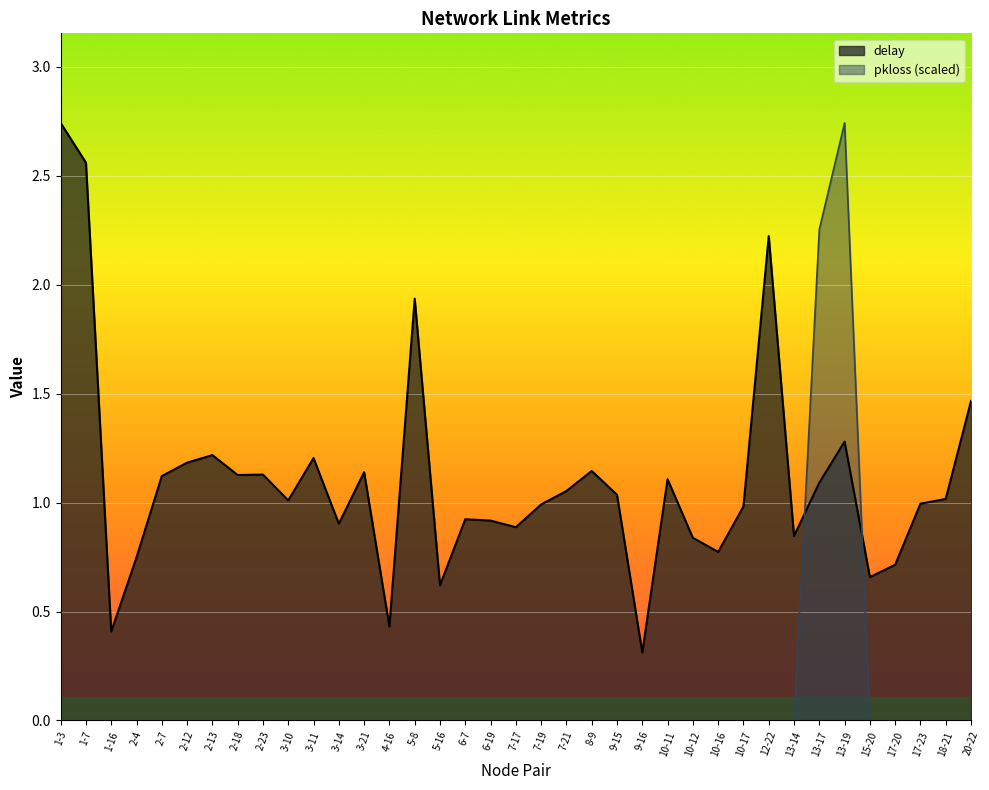

What is the minimum value for delay?

0.3